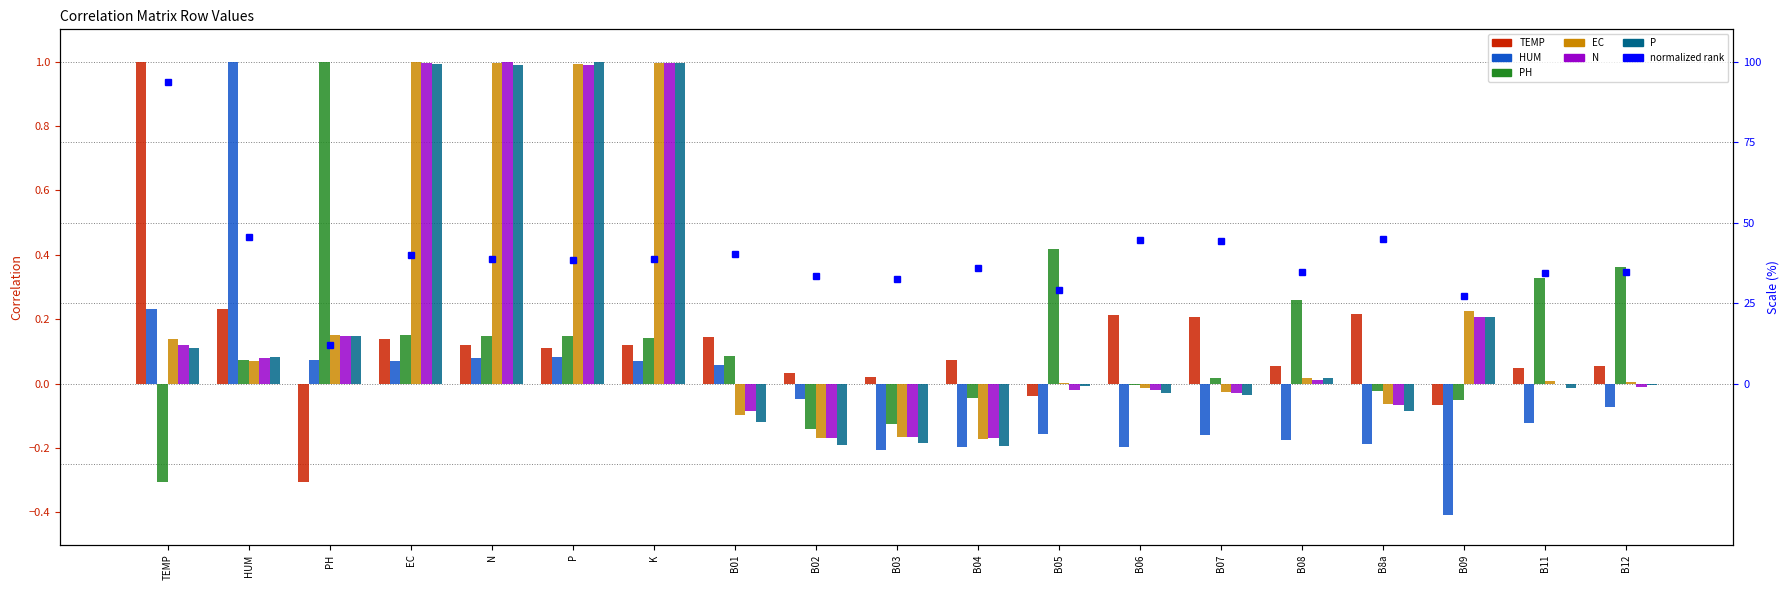

How many categories are shown in the chart?

19